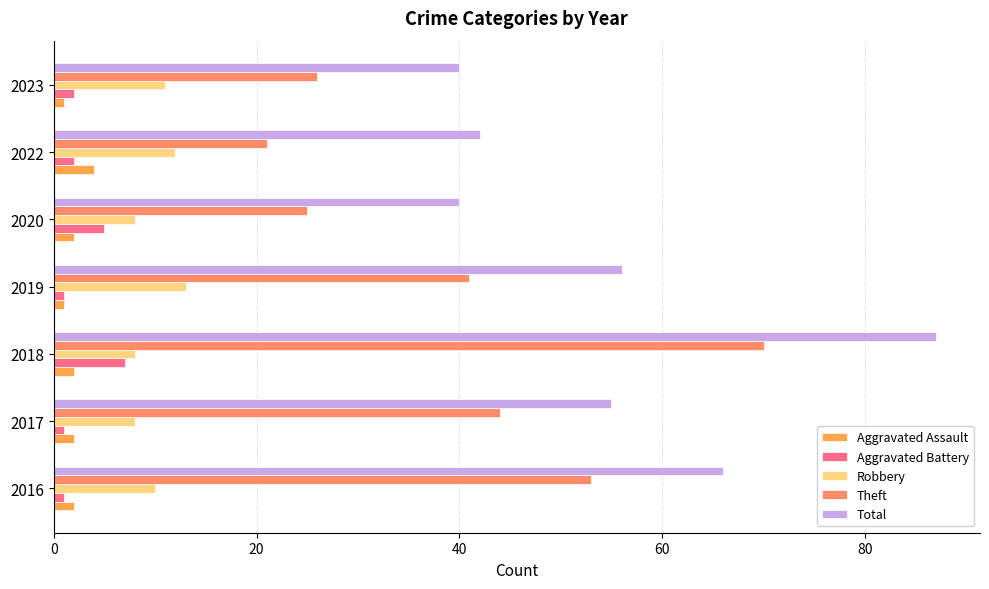

Reading left to right, transcribe all the data shown in this chart.

Aggravated Assault: 2	2	2	1	2	4	1
Aggravated Battery: 1	1	7	1	5	2	2
Robbery: 10	8	8	13	8	12	11
Theft: 53	44	70	41	25	21	26
Total: 66	55	87	56	40	42	40